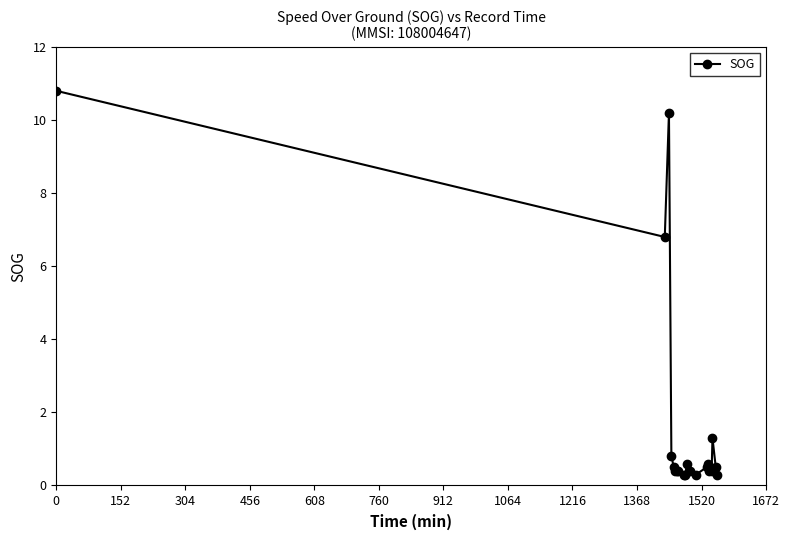

Reading left to right, list all the values displayed in this chart.

10.8	6.8	10.2	0.8	0.5	0.4	0.4	0.4	0.3	0.3	0.6	0.4	0.3	0.5	0.6	0.4	0.4	1.3	0.5	0.3